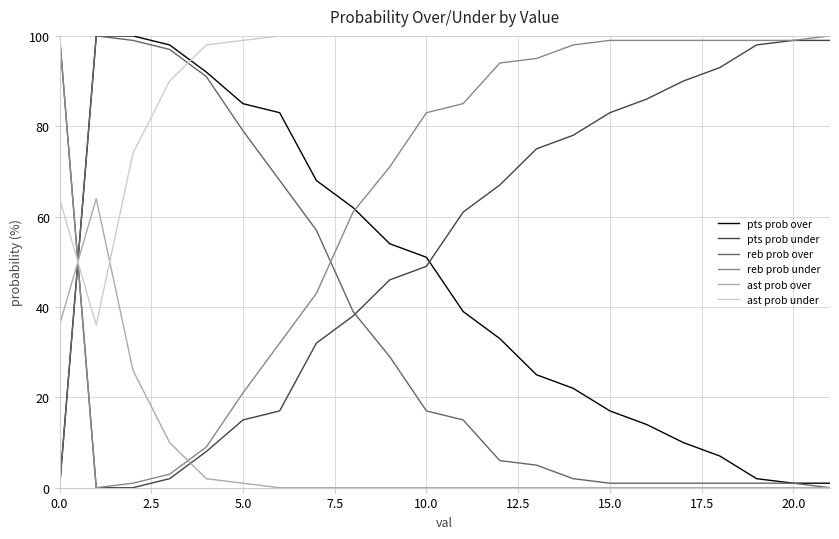

What are all the series names shown in the legend?

pts prob over, pts prob under, reb prob over, reb prob under, ast prob over, ast prob under